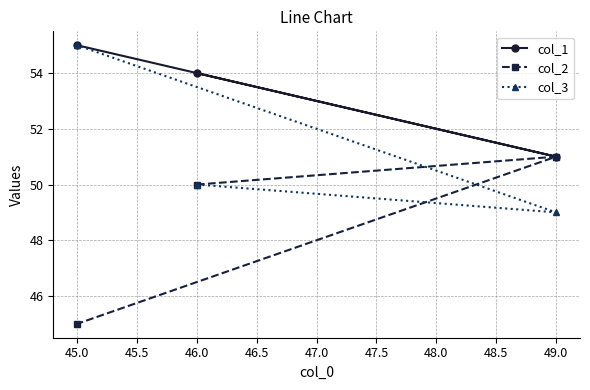

Rank the categories by col_3 value from highest to lowest.

45.0, 46.0, 49.0